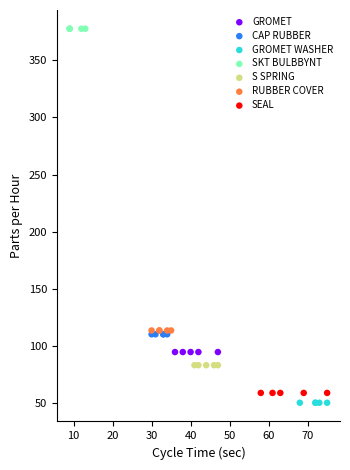

What are all the series names shown in the legend?

GROMET, CAP RUBBER, GROMET WASHER, SKT BULBBYNT, S SPRING, RUBBER COVER, SEAL